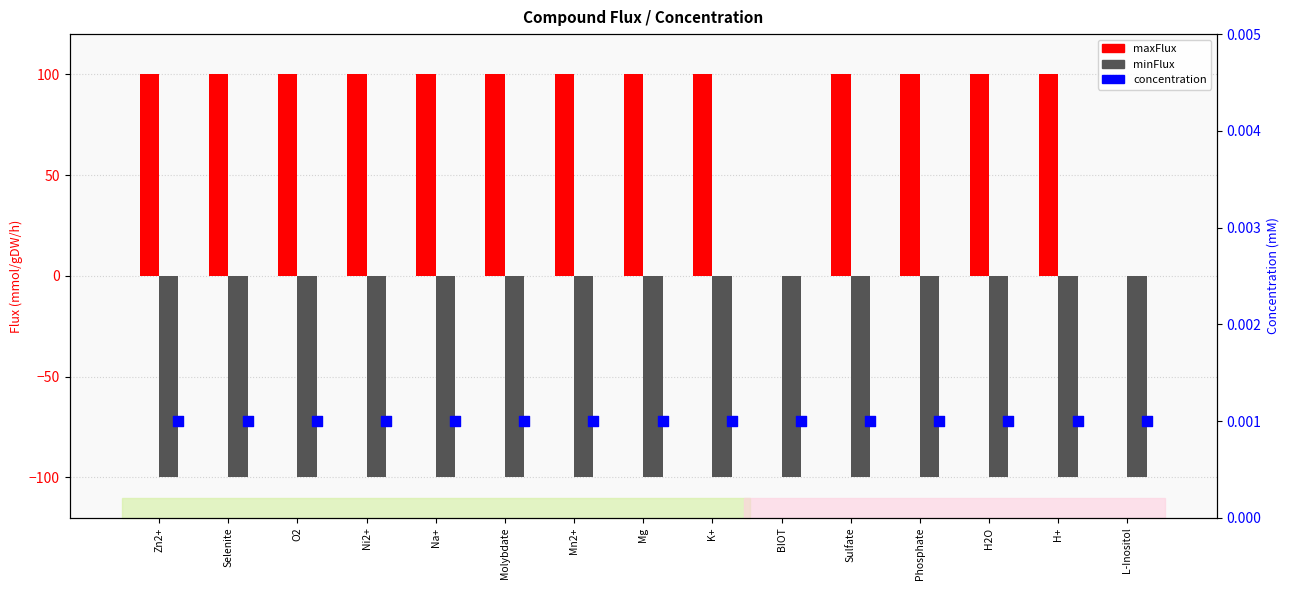

Which series reaches the minimum Y coordinate?

minFlux